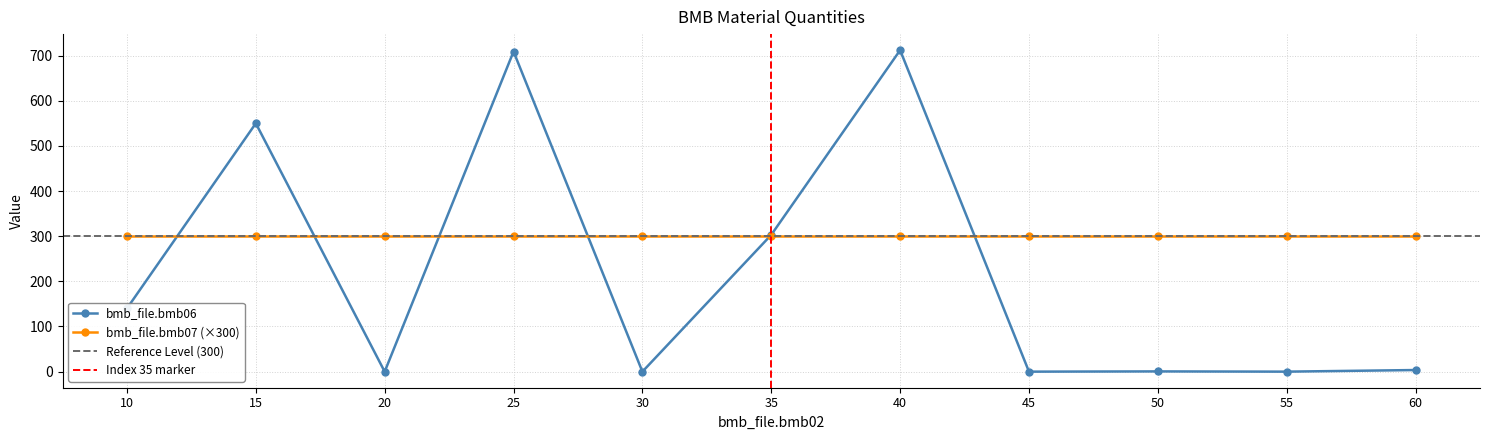

True or false: there are more than 0 points higher than both neighbors.

True